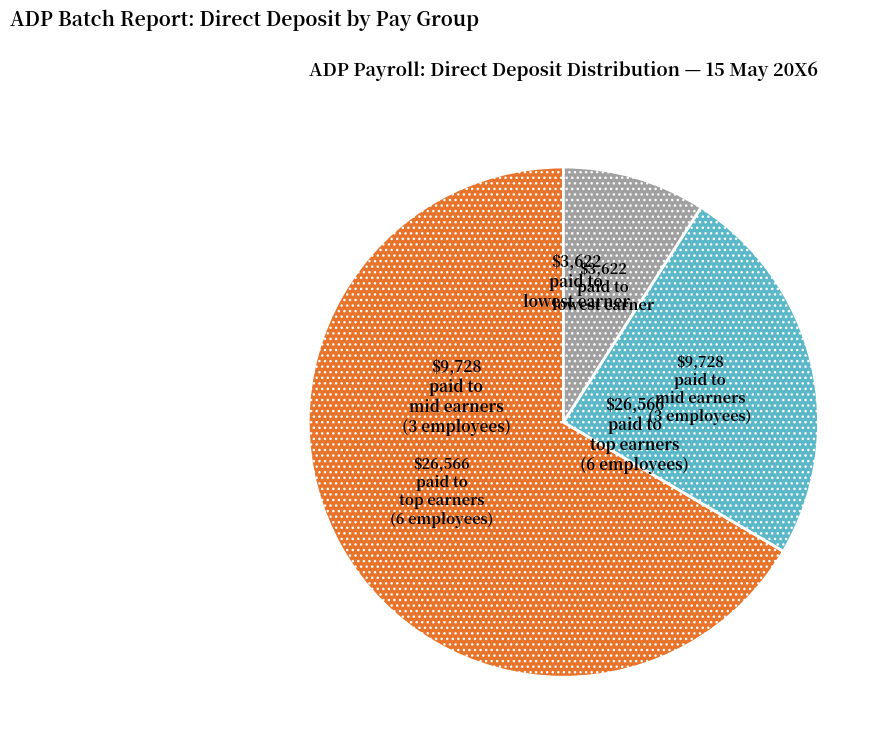

Is there a majority slice in this chart?

Yes